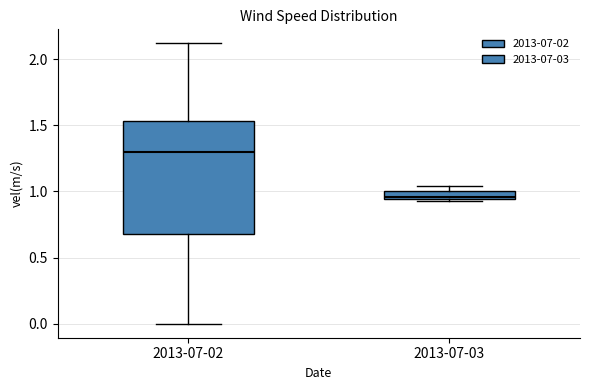

Which box is the tallest, from its lower edge to its upper edge?

2013-07-02